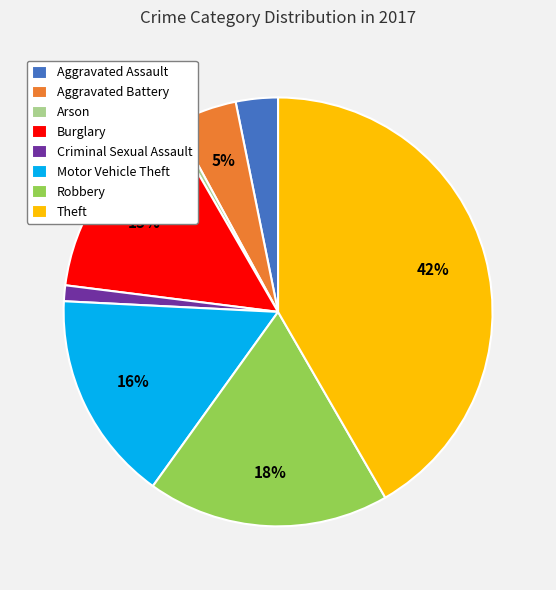

Does Theft represent more than half of the total?

No